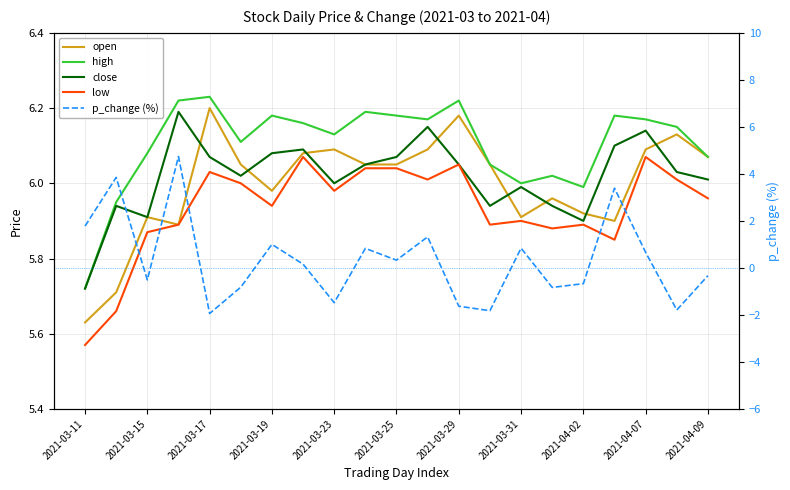

Rank the series at 2021-04-07 from highest to lowest value.

high, close, open, low, p_change (%)